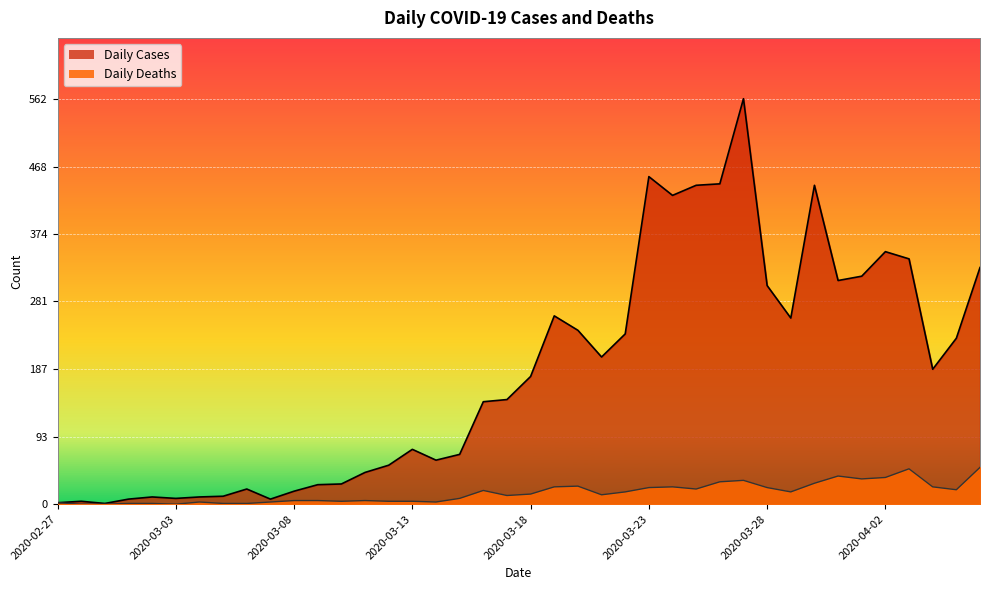

Where is the first local maximum for Daily Cases?

2020-02-28